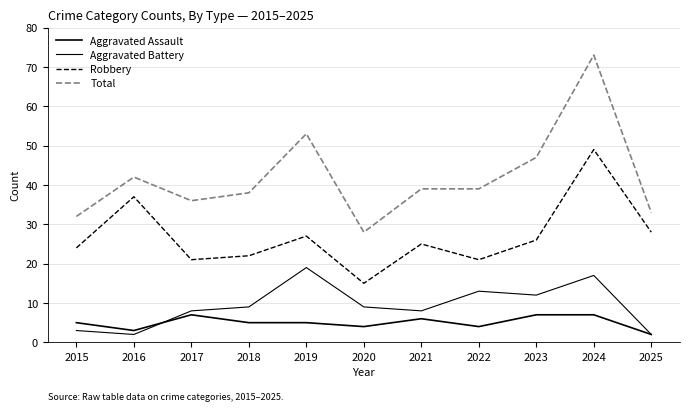

How many lines are shown in the chart?

4